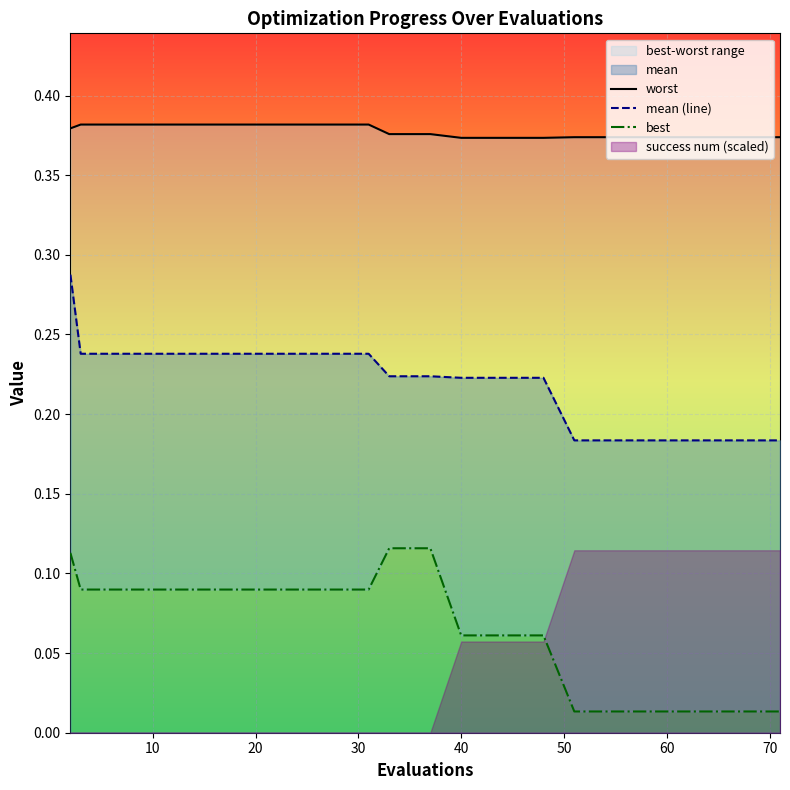

What is the label of the 4th point from the left?

30